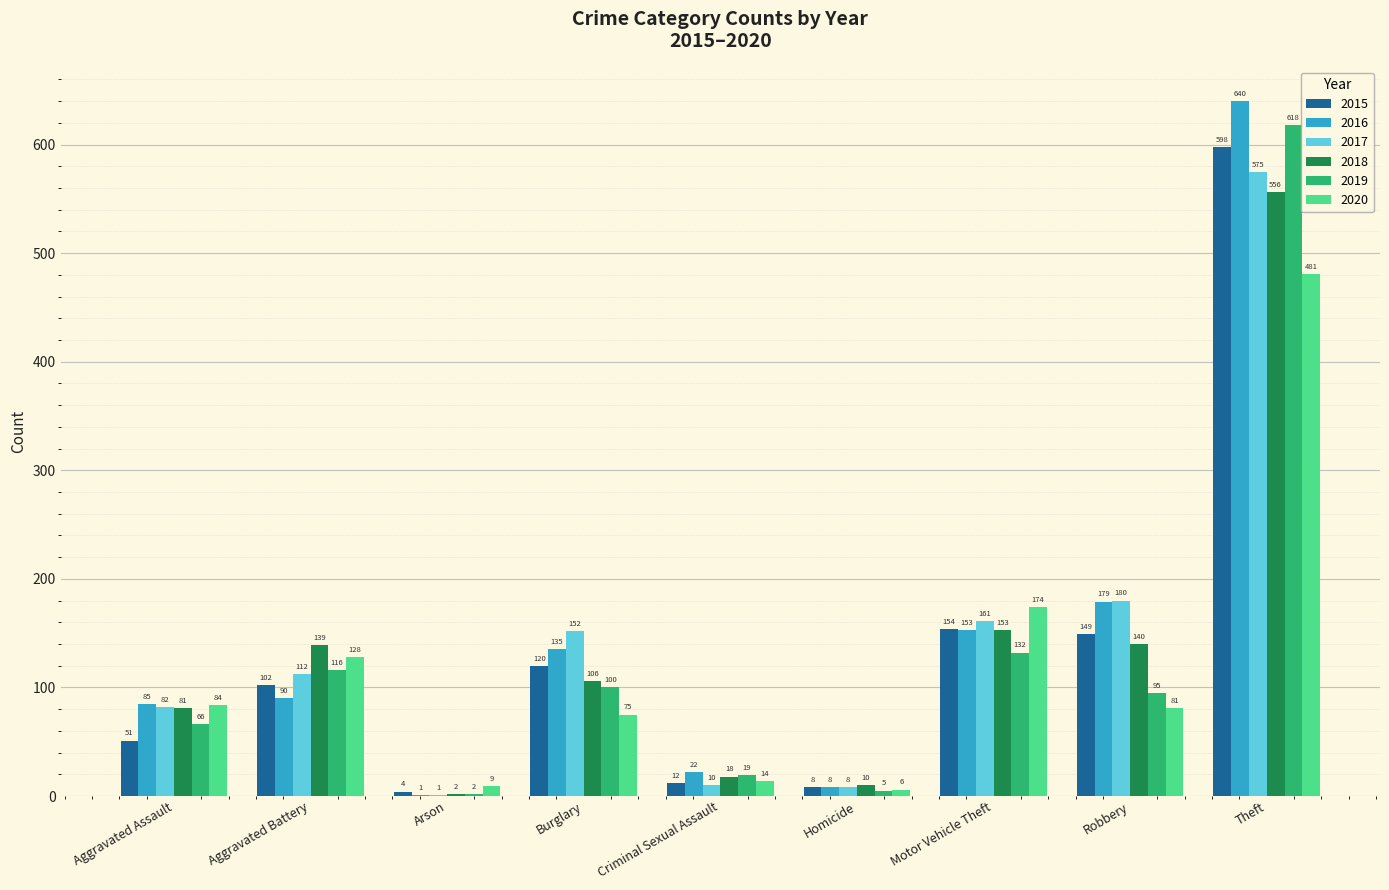

What is the maximum value for 2019?

618